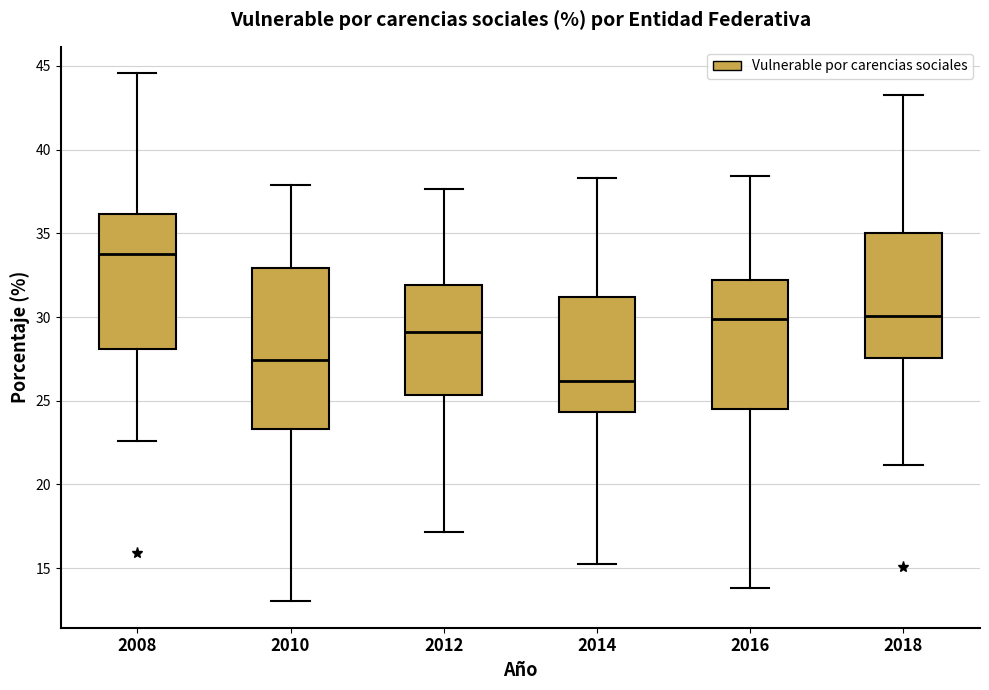

Reading left to right, read every box against the y-axis: the position of its median line, the range the box covers, and the ends of its whiskers. The values are not printed on the chart, so give them approximately, as read against the axis.

2008: median 34.0, box 28.0 to 36.0, whiskers 22.5 to 44.5
2010: median 27.5, box 23.5 to 33.0, whiskers 13.0 to 38.0
2012: median 29.0, box 25.5 to 32.0, whiskers 17.0 to 37.5
2014: median 26.0, box 24.5 to 31.0, whiskers 15.5 to 38.5
2016: median 30.0, box 24.5 to 32.0, whiskers 14.0 to 38.5
2018: median 30.0, box 27.5 to 35.0, whiskers 21.0 to 43.5